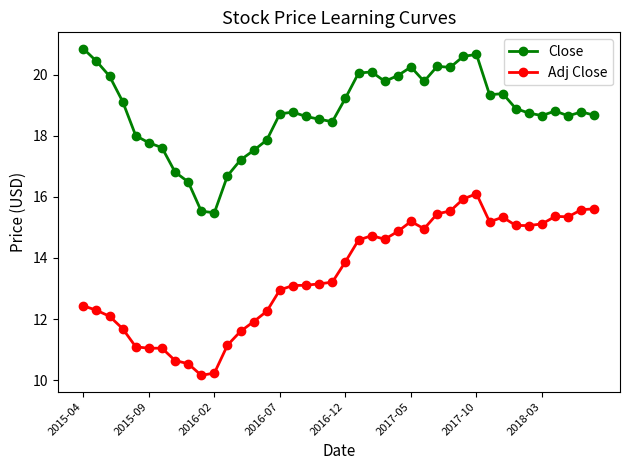

Rank the series by their average value, from lowest to highest.

Adj Close, Close